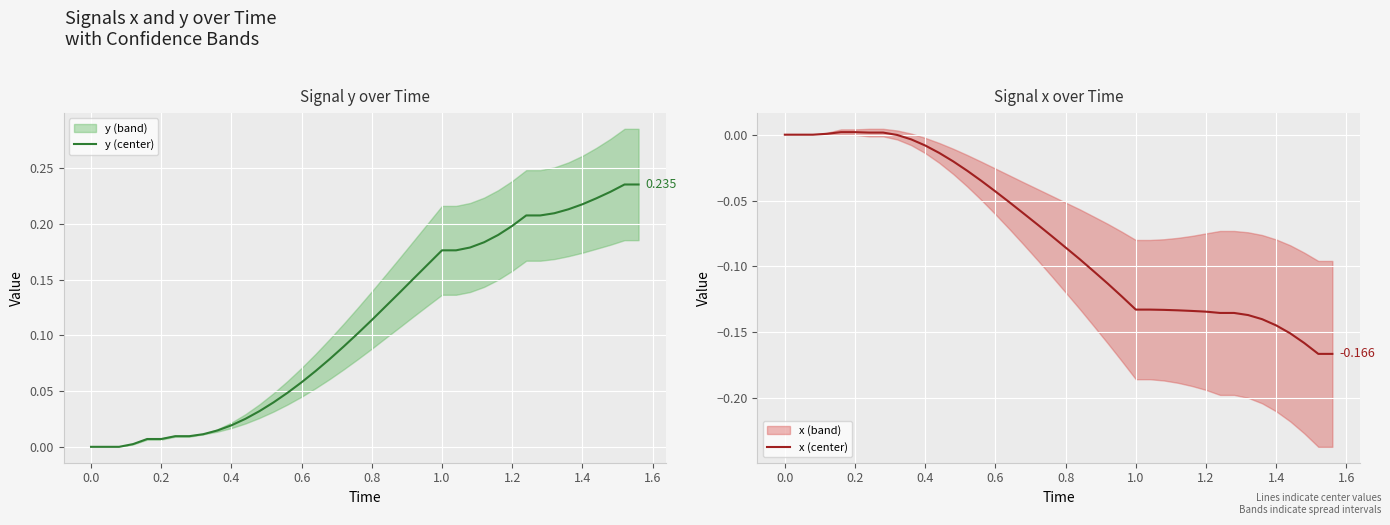

What is the average value of the y (center) series?

0.1